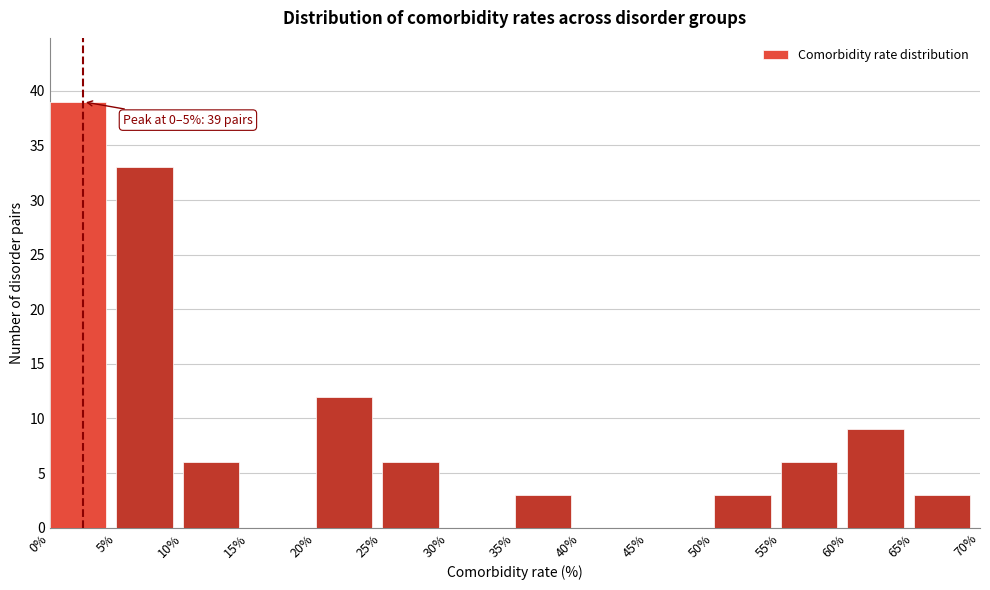

Which range on the x-axis has the tallest bar?

0% to 5%